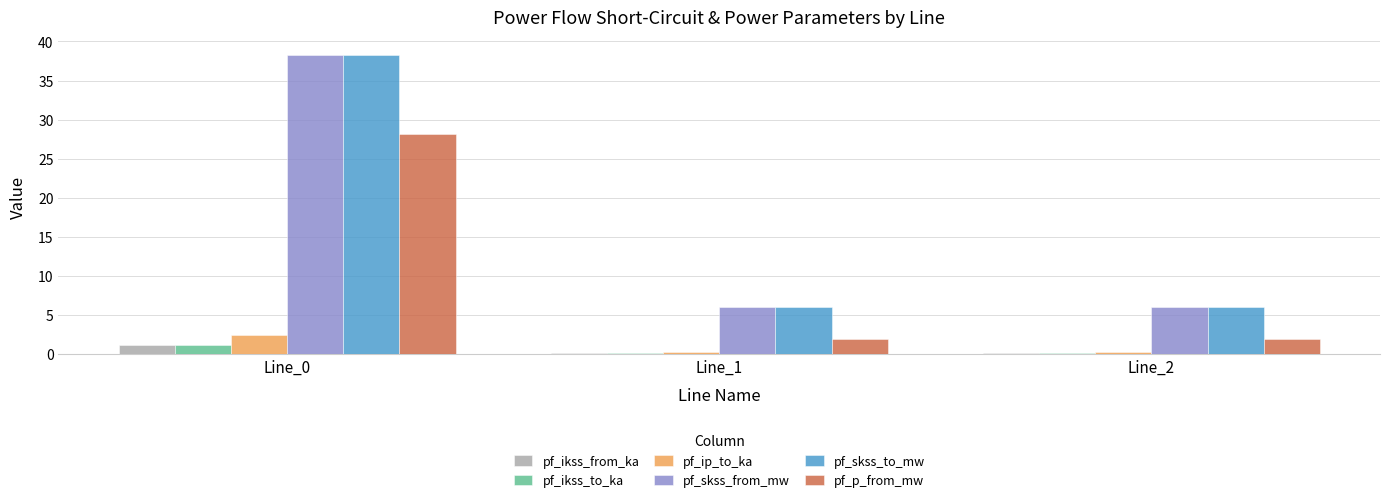

Reading left to right, transcribe all the data shown in this chart.

pf_ikss_from_ka: Line_0=1.1	Line_1=0.2	Line_2=0.2
pf_ikss_to_ka: Line_0=1.1	Line_1=0.2	Line_2=0.2
pf_ip_to_ka: Line_0=2.4	Line_1=0.2	Line_2=0.2
pf_skss_from_mw: Line_0=38.3	Line_1=6.0	Line_2=6.0
pf_skss_to_mw: Line_0=38.3	Line_1=6.0	Line_2=6.0
pf_p_from_mw: Line_0=28.1	Line_1=2.0	Line_2=2.0